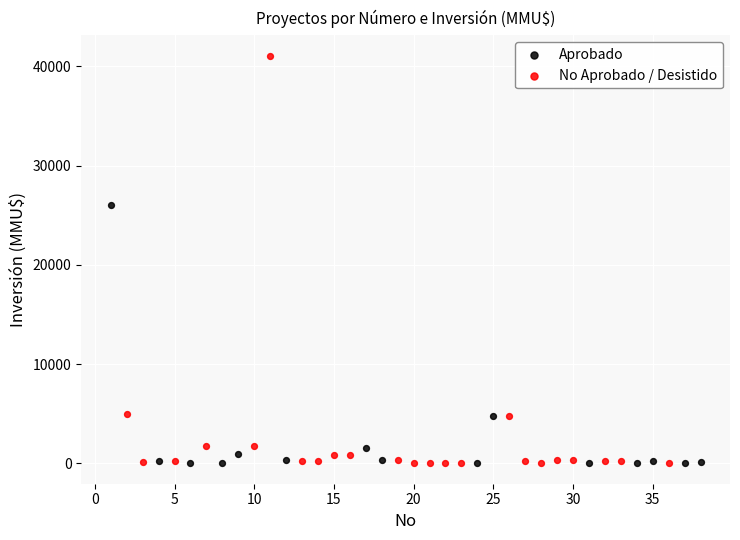

Which series has the largest Y range (max minus min)?

No Aprobado / Desistido